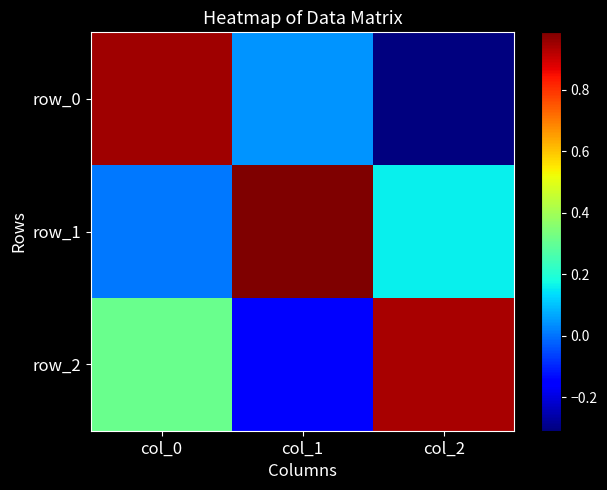

Reading left to right, transcribe all the data shown in this chart.

row_0: 0.9	0.0	-0.3
row_1: 0.0	1.0	0.2
row_2: 0.3	-0.2	0.9